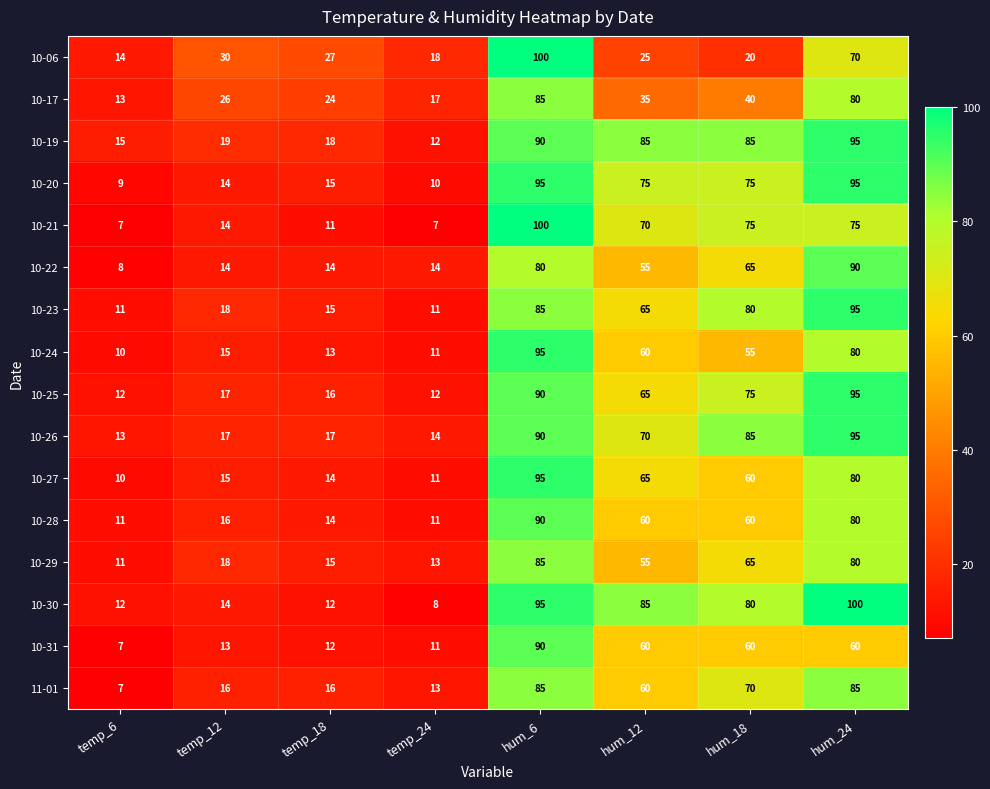

Which series has the widest spread of values?

10-21